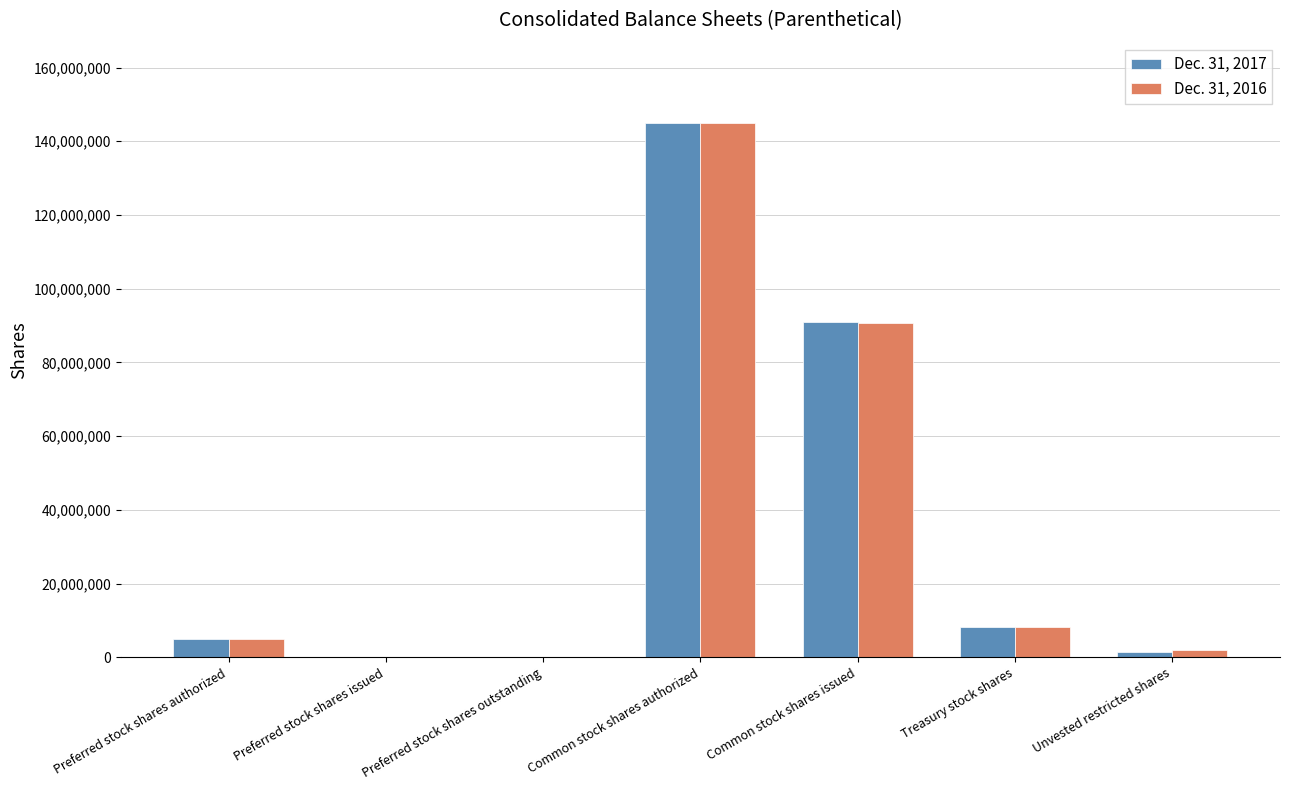

Which category has the highest value across all series?

Common stock shares authorized